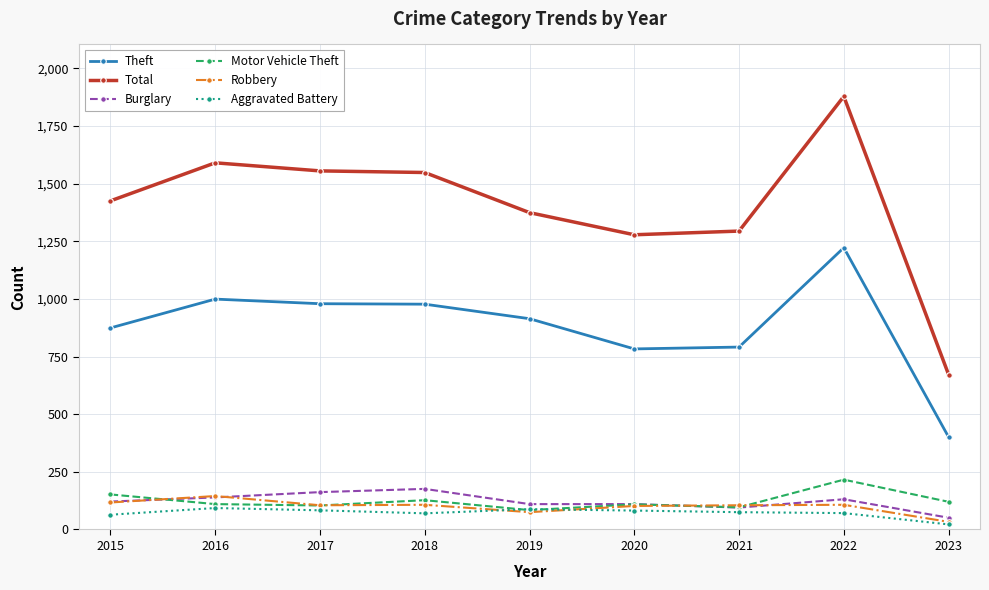

At how many categories does at least one series exceed 890?

8